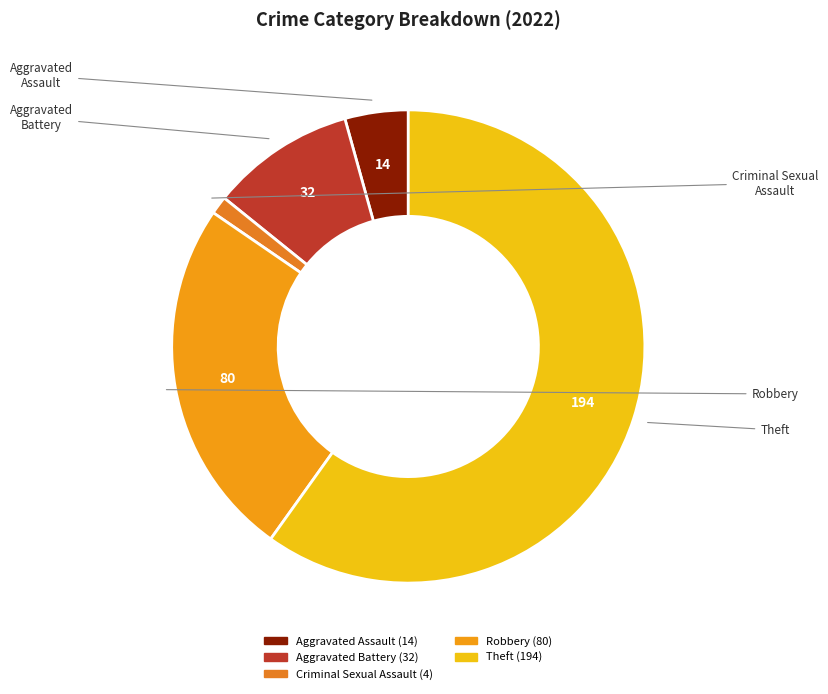

Is the sum of Criminal Sexual Assault and Aggravated Assault greater than half?

No